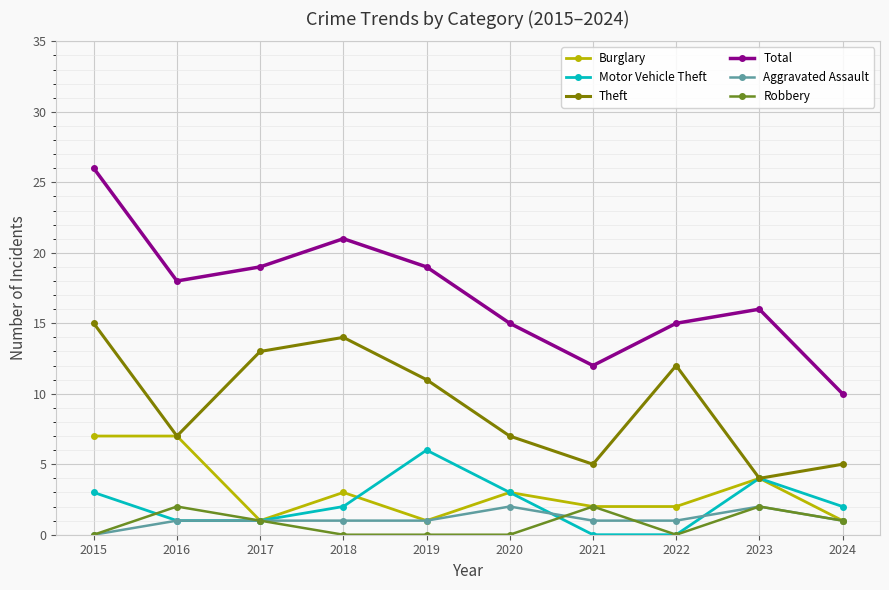

True or false: Theft and Total intersect in this chart.

False